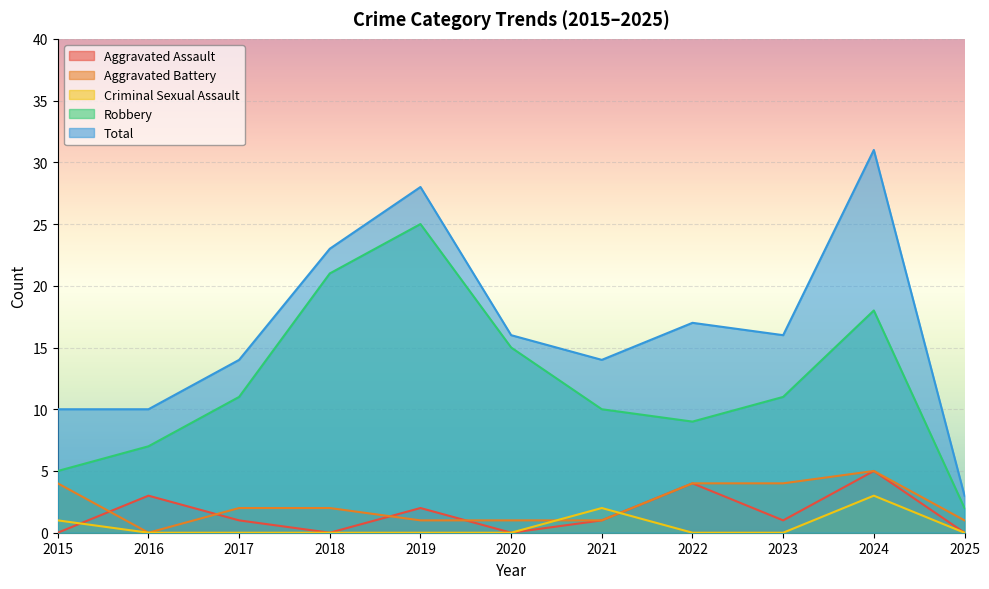

Is it true that Criminal Sexual Assault equals 1 at 2015?

True